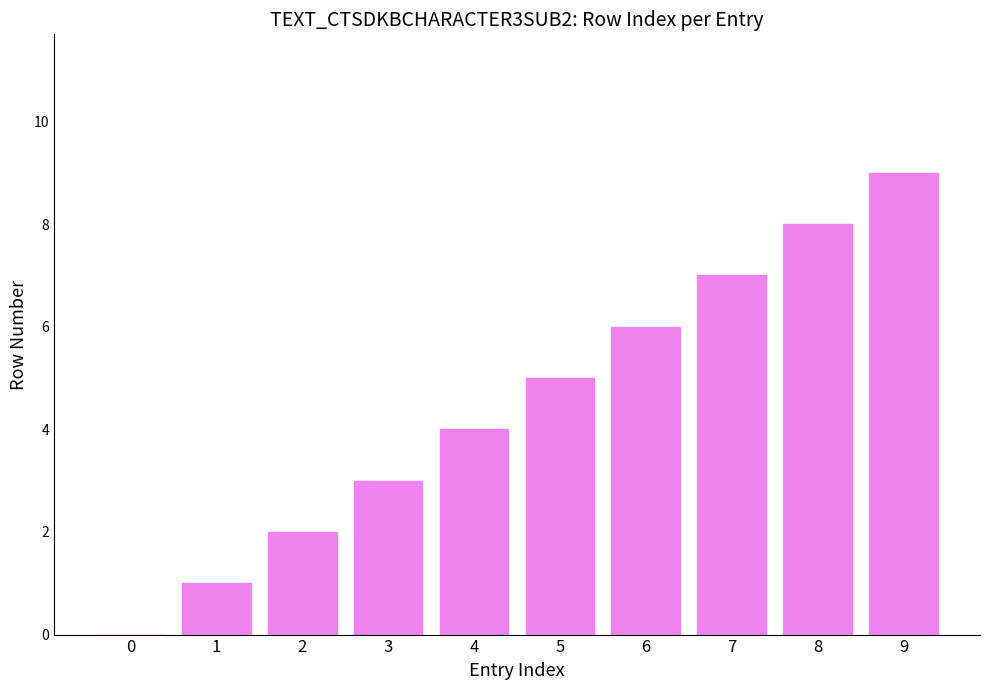

Which category has the highest value across all series?

9